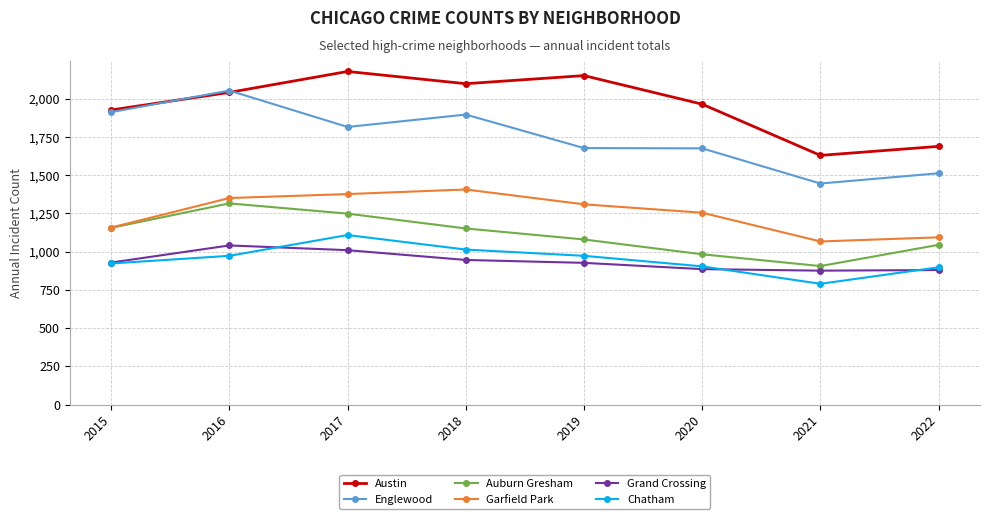

What is the difference between the highest and lowest values at 2019?

1225